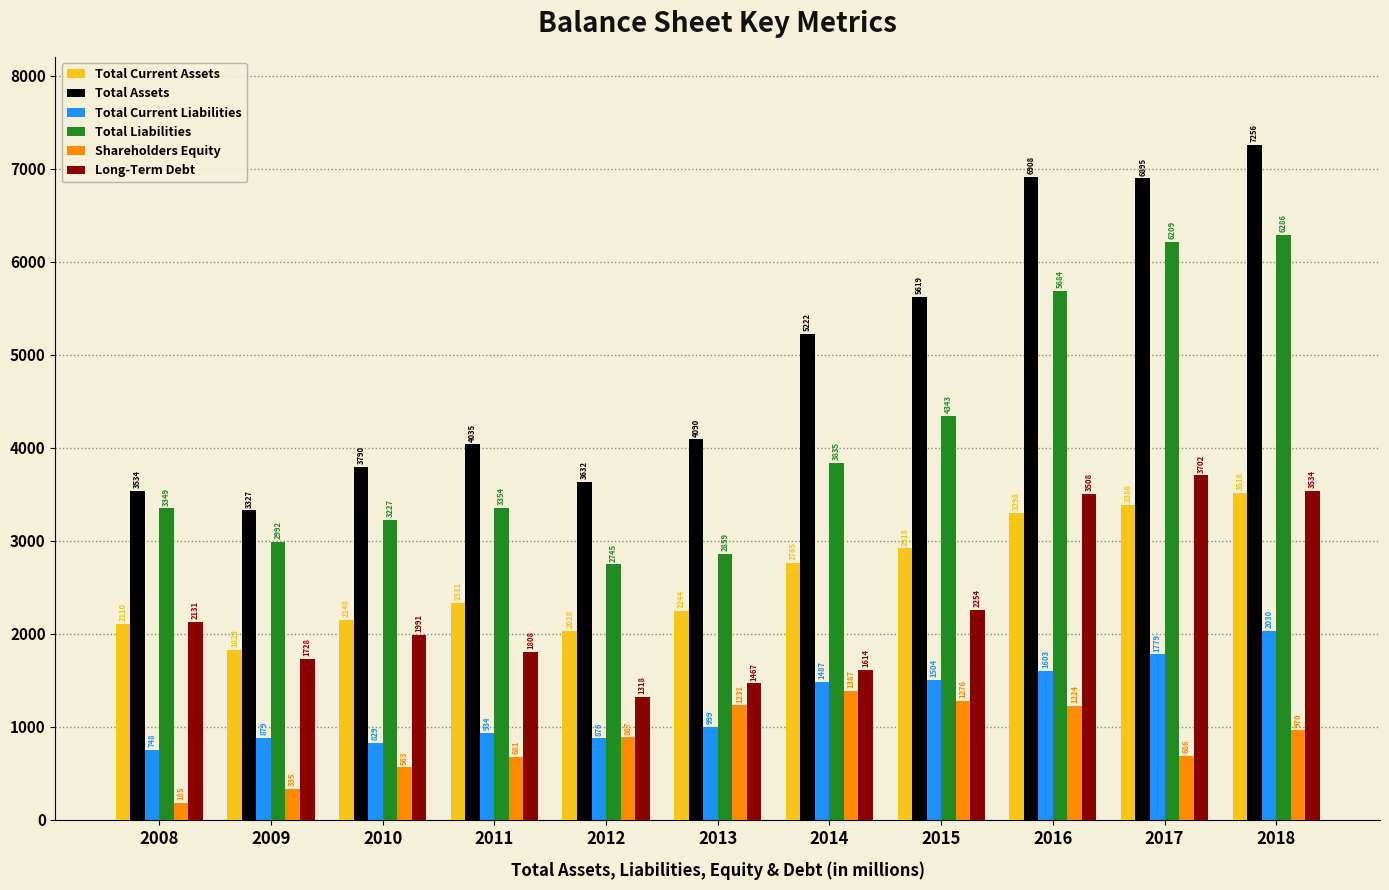

What is the total value across all series at 2014?

16310